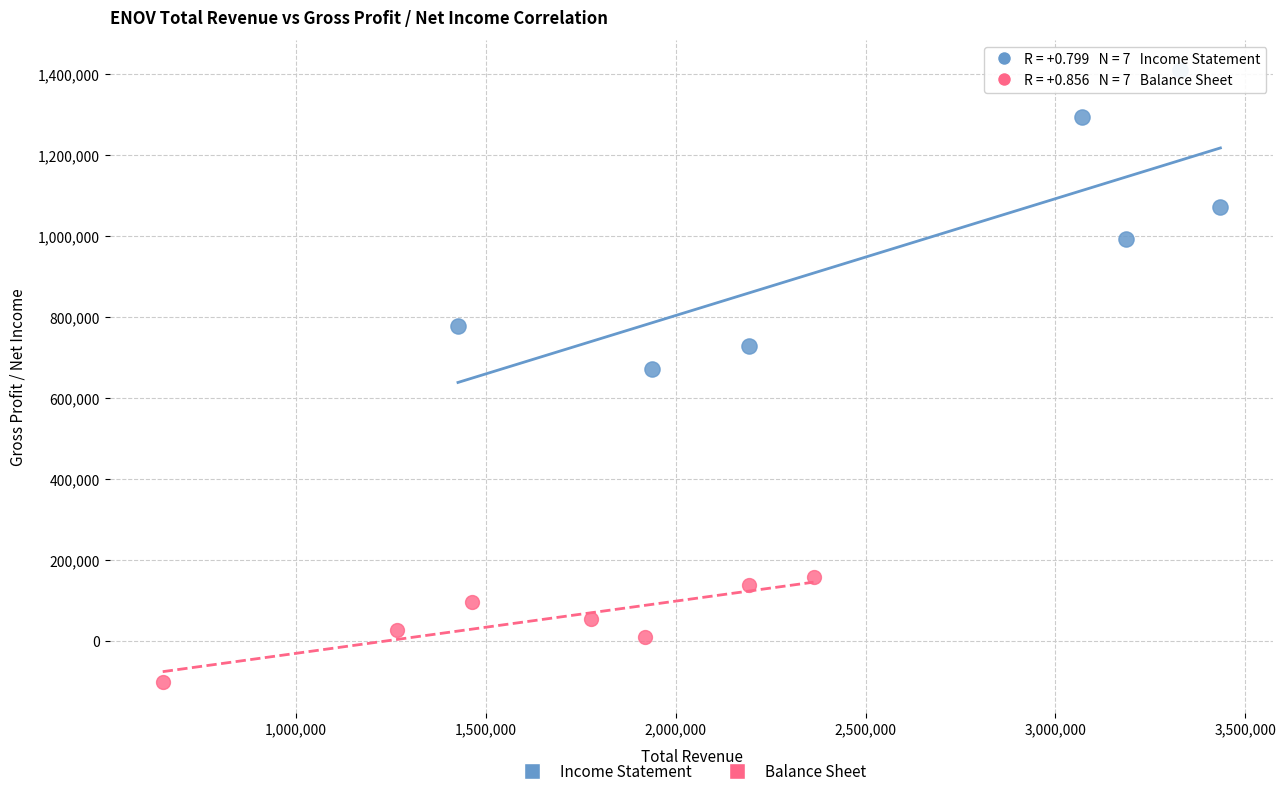

Which series reaches the maximum Y coordinate?

Income Statement